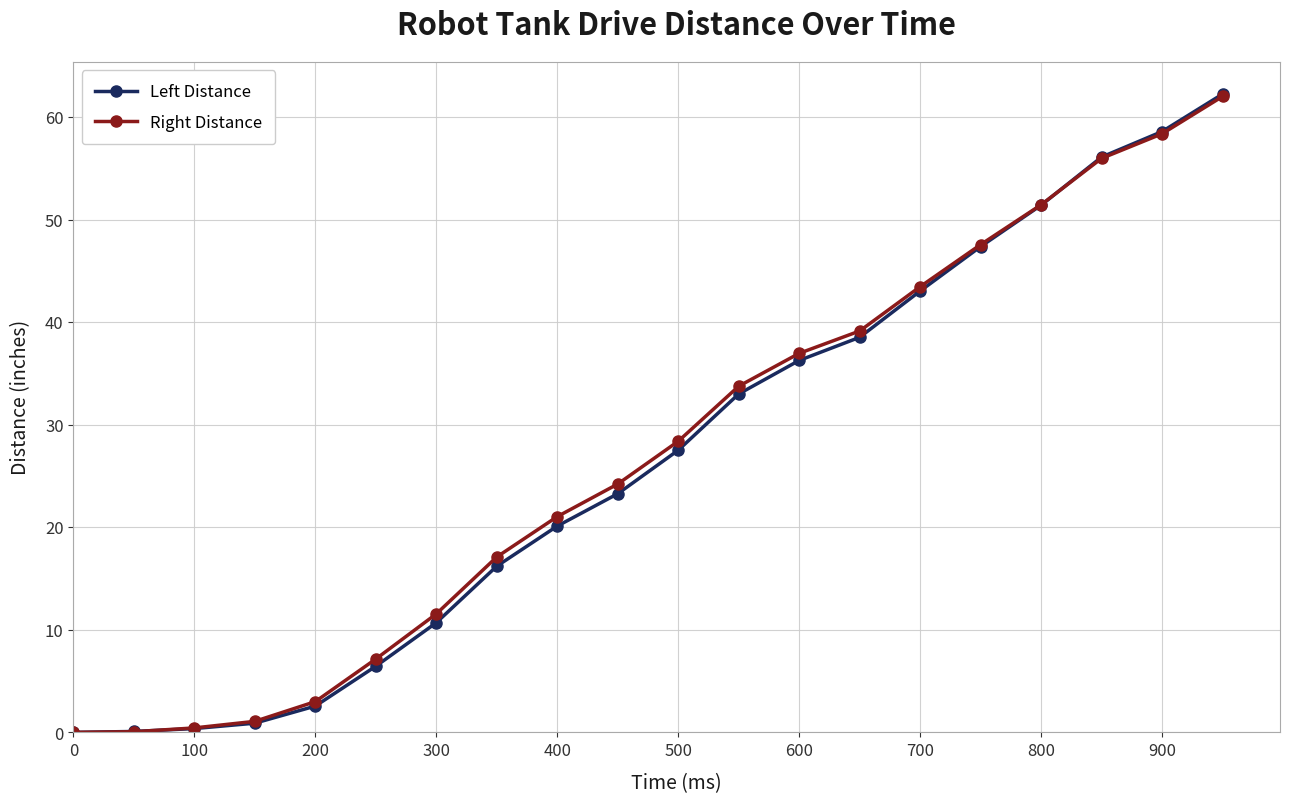

What is the value of the Left Distance point at the 11th from the left?

27.5